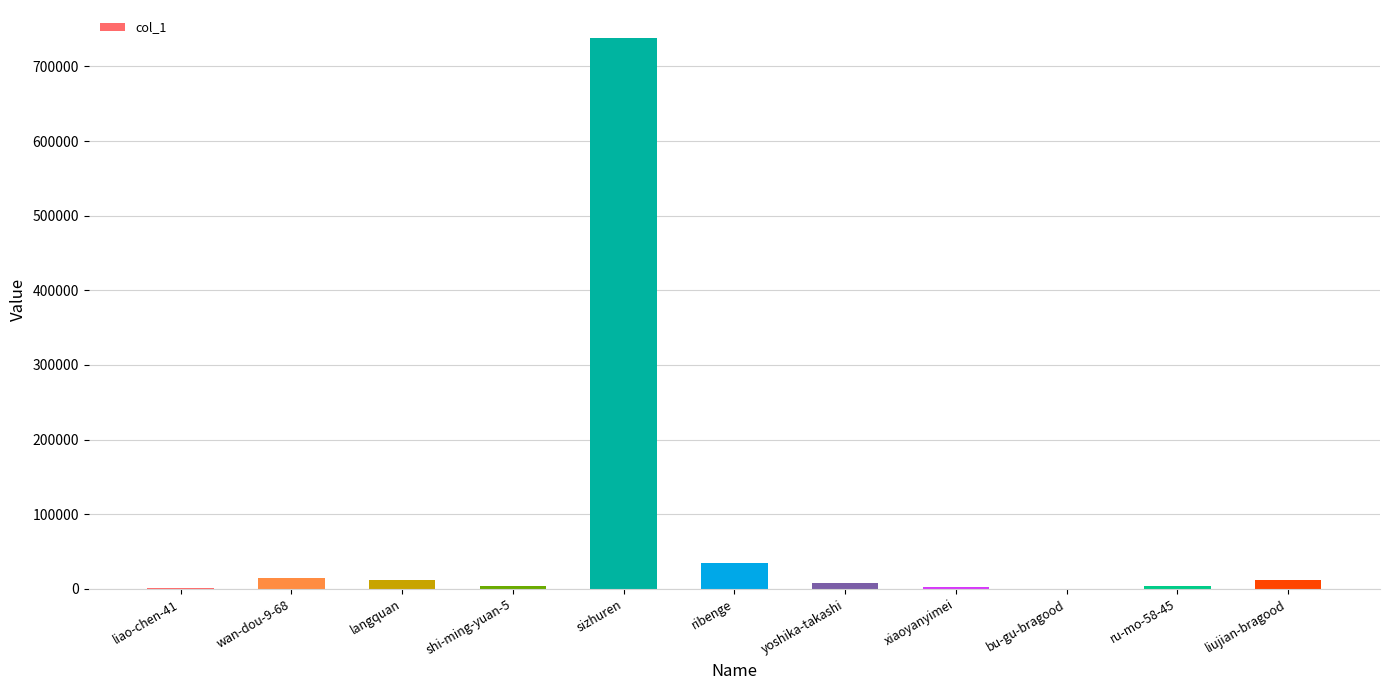

What is the change in value from yoshika-takashi to bu-gu-bragood?

-7495